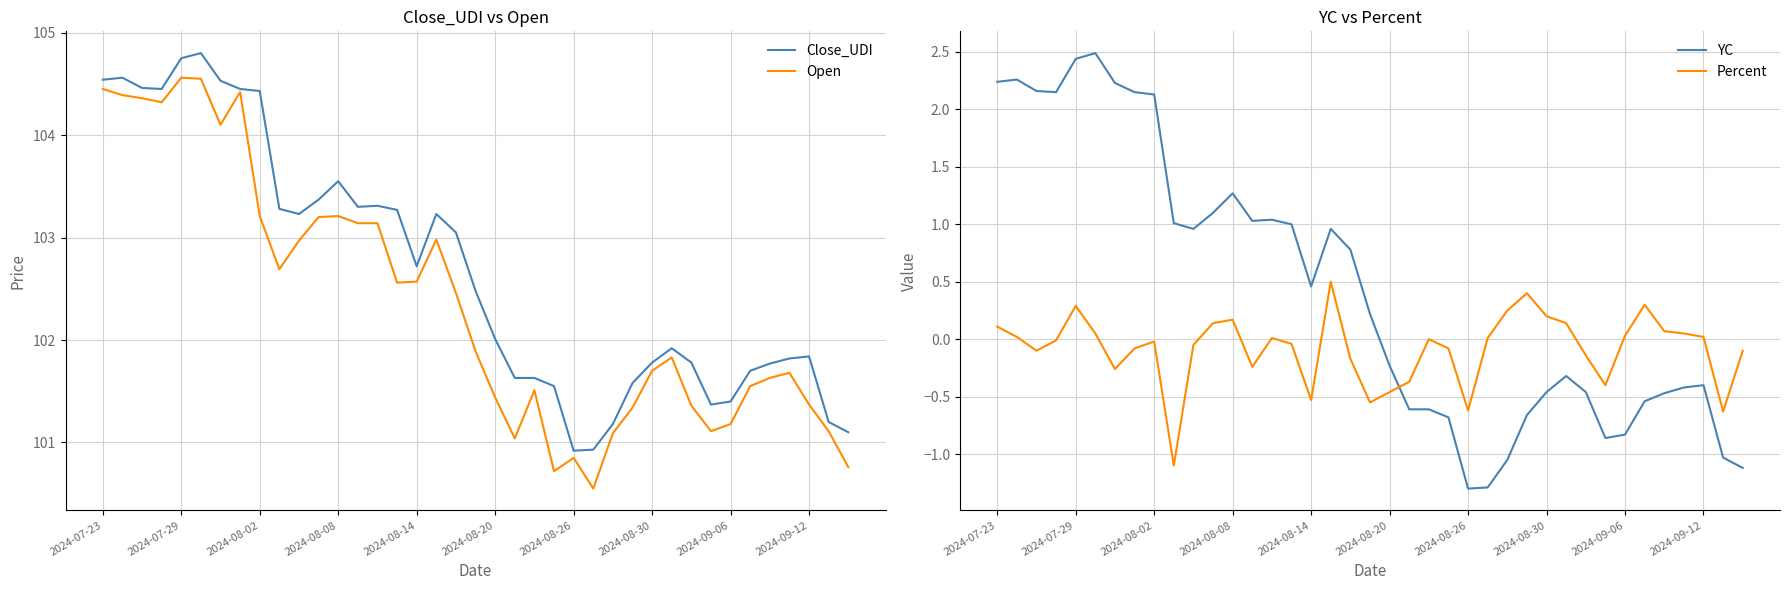

True or false: YC has a value of -0.9 at 31.

True